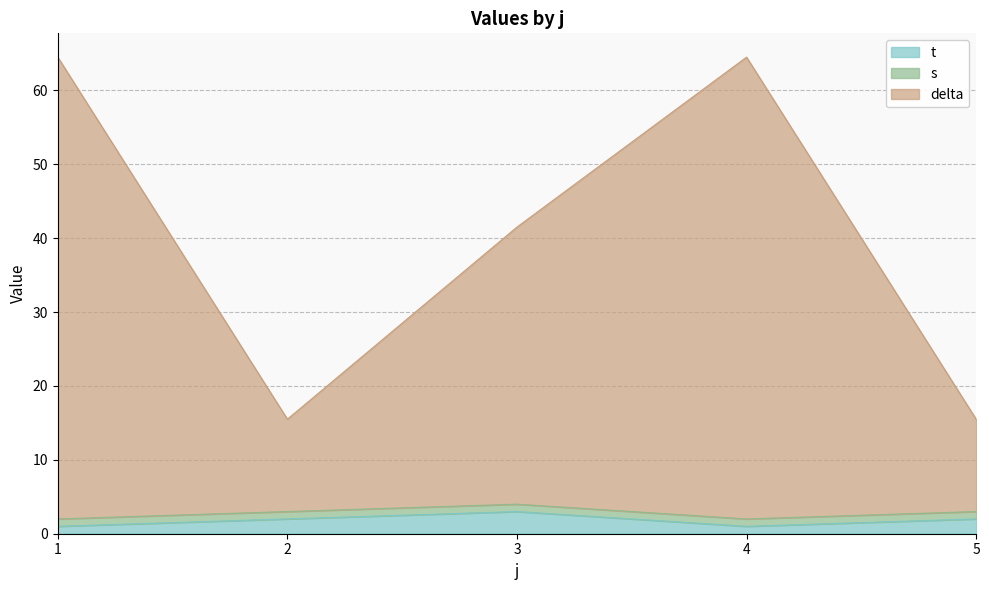

Which series changed the most between 1 and 5?

delta